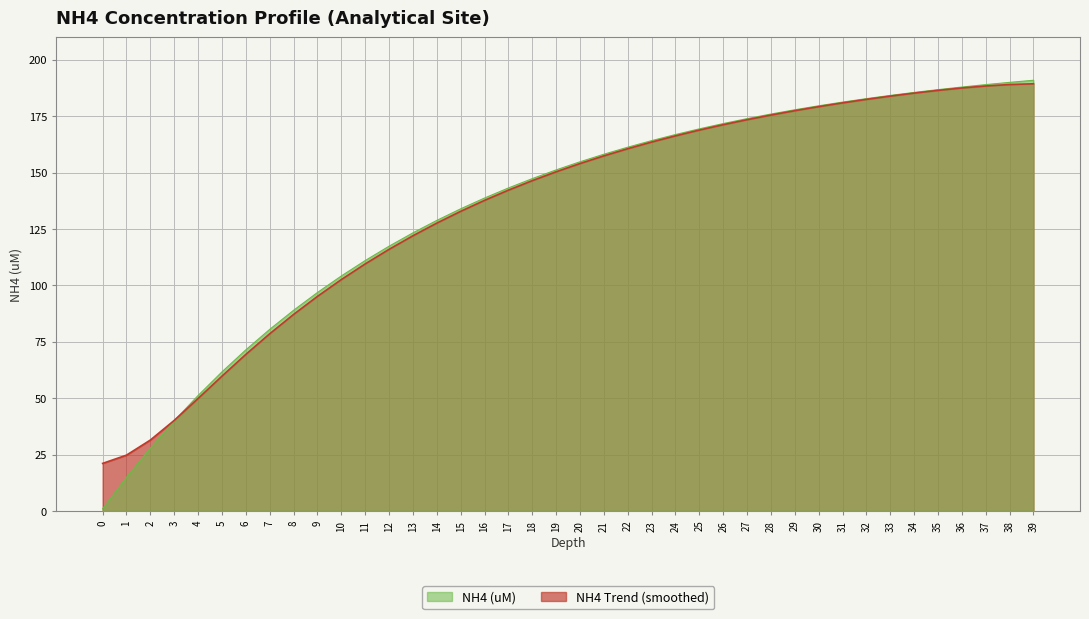

The chart shows a value of 234.2 at 22. True or false?

False